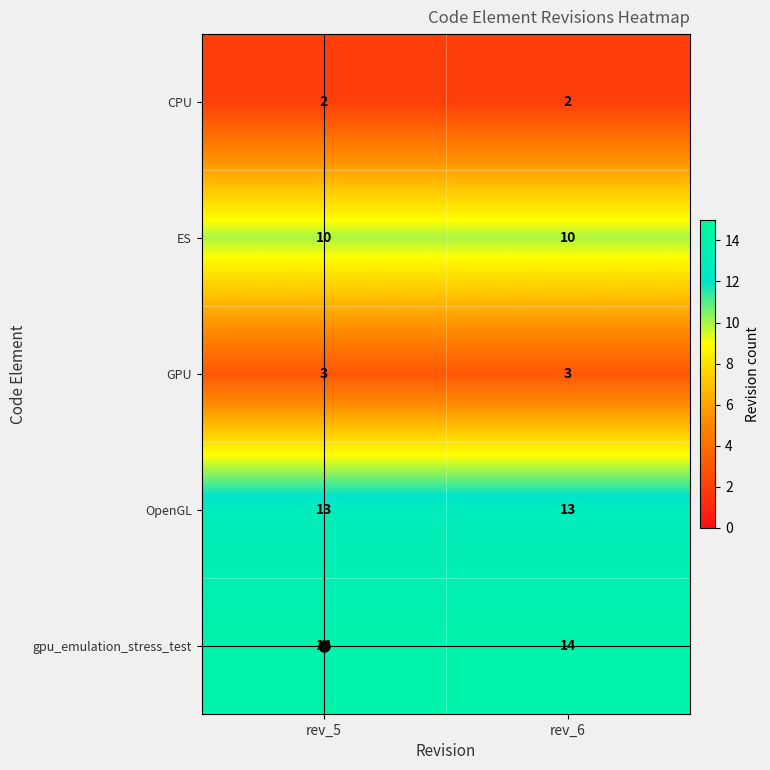

What is the greatest value displayed?

14